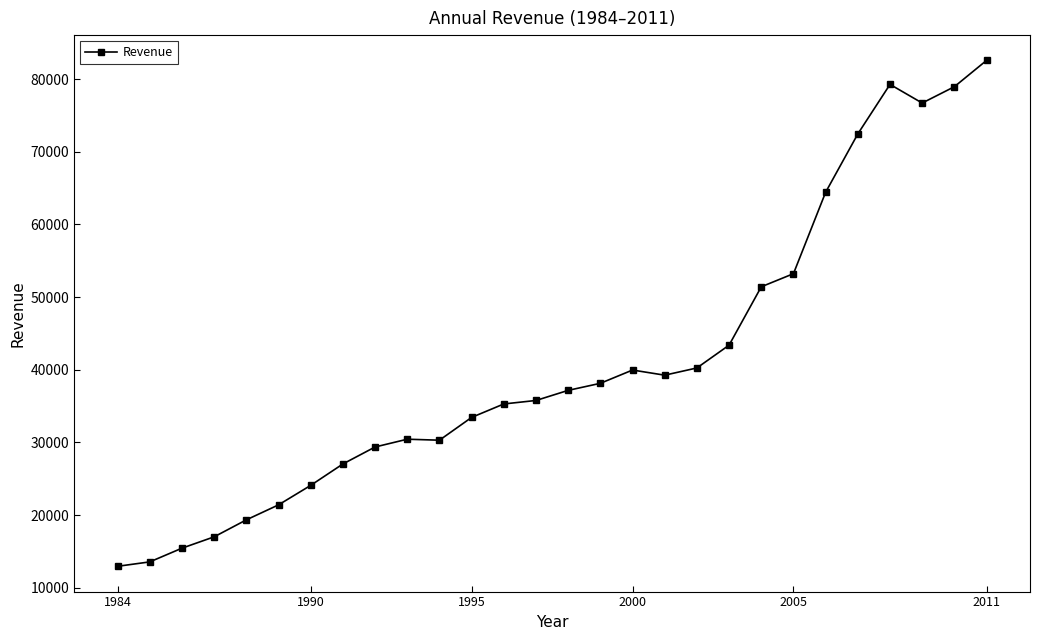

What is the value of the 25th point from the left?

79257